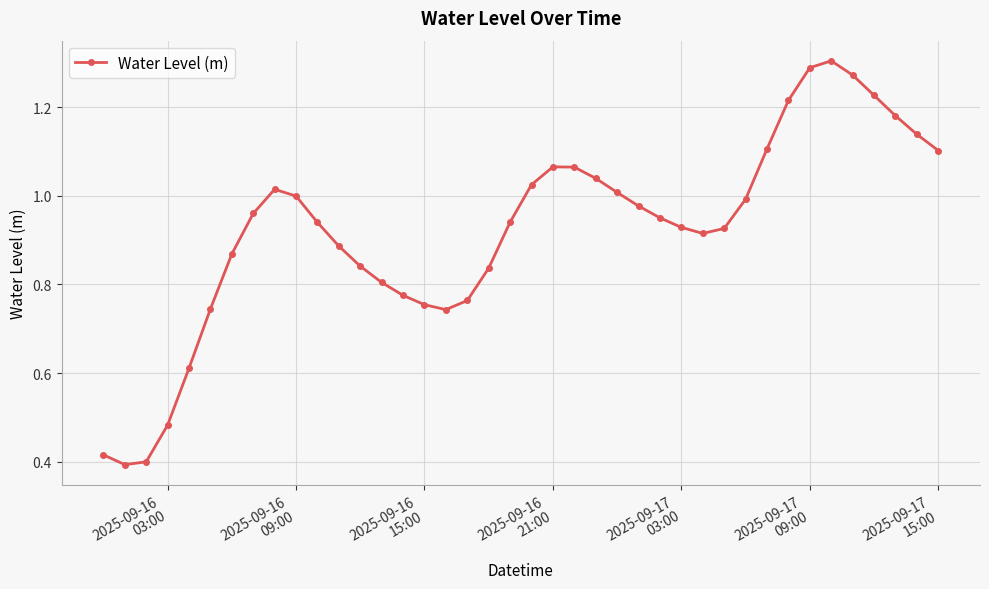

What is the sum of all values?

36.9